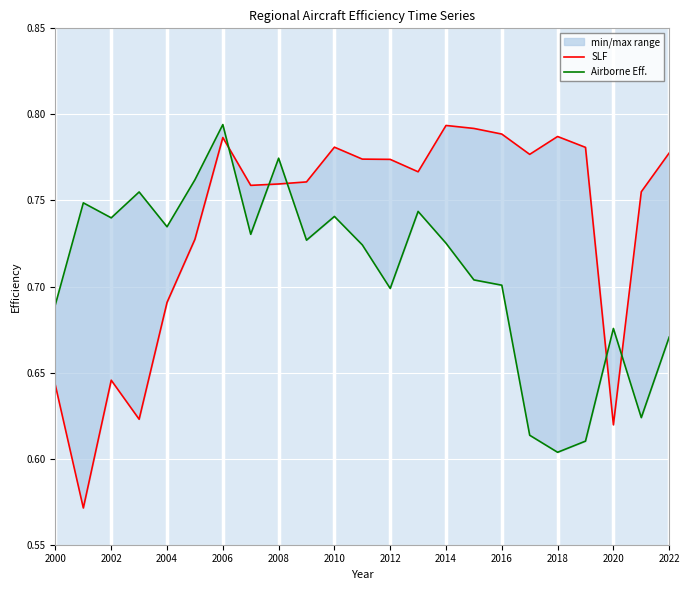

Between 2006 and 2004, which is larger?

2006